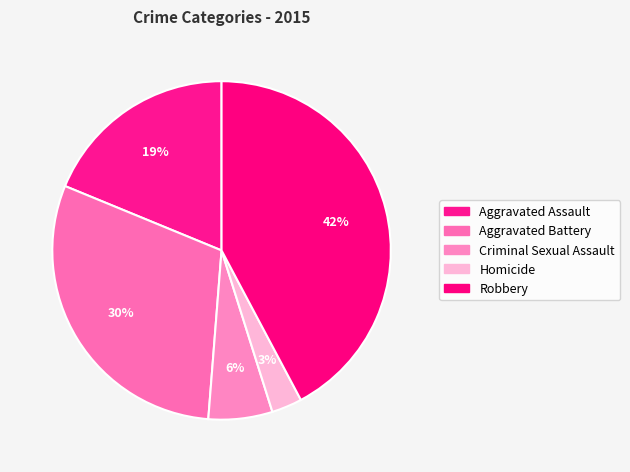

What percentage is the Aggravated Assault slice, to the nearest percent?

19%